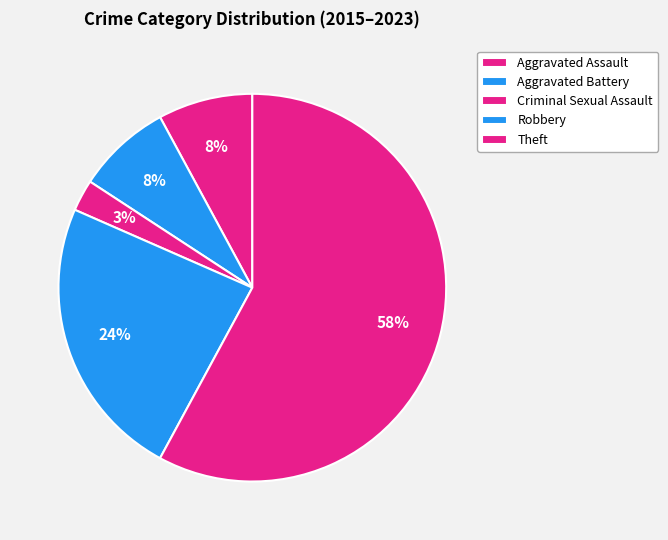

Count the number of slices in the pie.

5